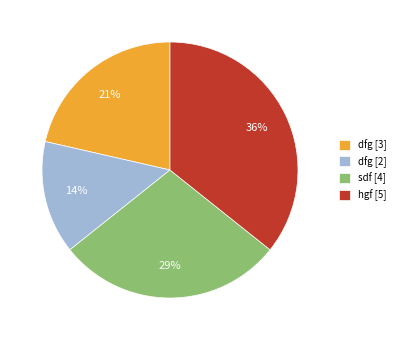

To the nearest percent, what portion does dfg [3] represent?

21%